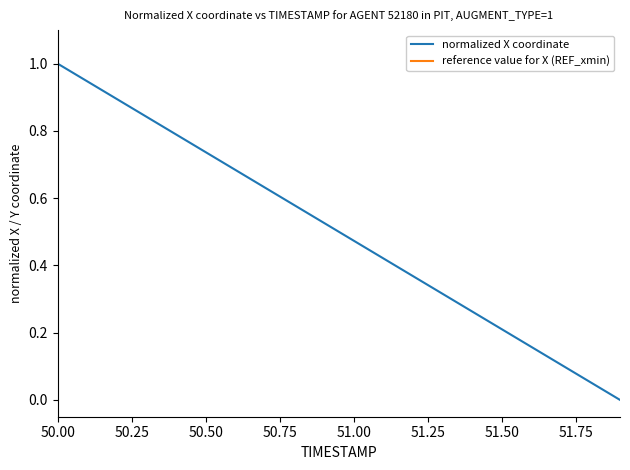

What is the maximum value for normalized X coordinate?

1.0